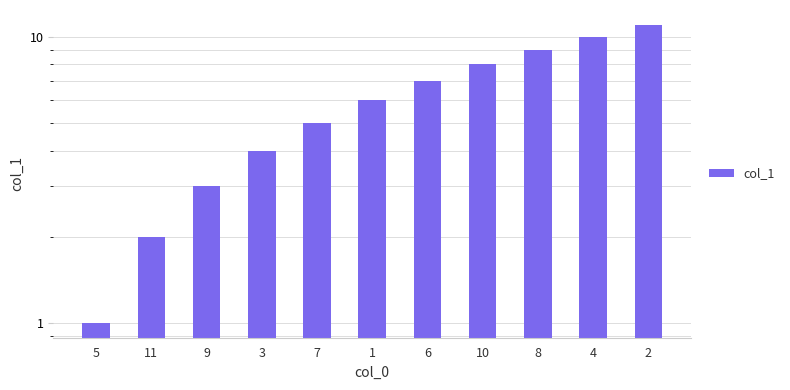

How many distinct data groups are displayed?

1